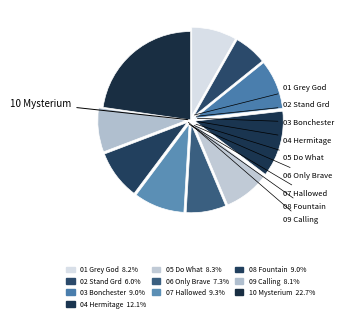

Which category has the smallest portion of the pie?

02 Stand Your Ground.mp3